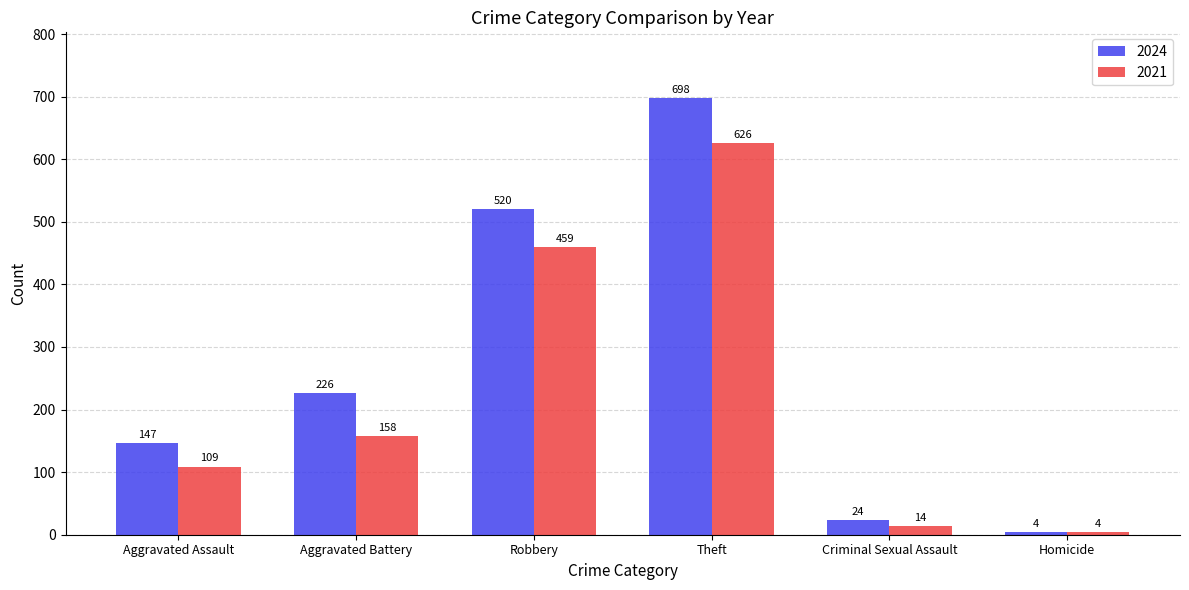

What is the sum of all 2024 values?

1619